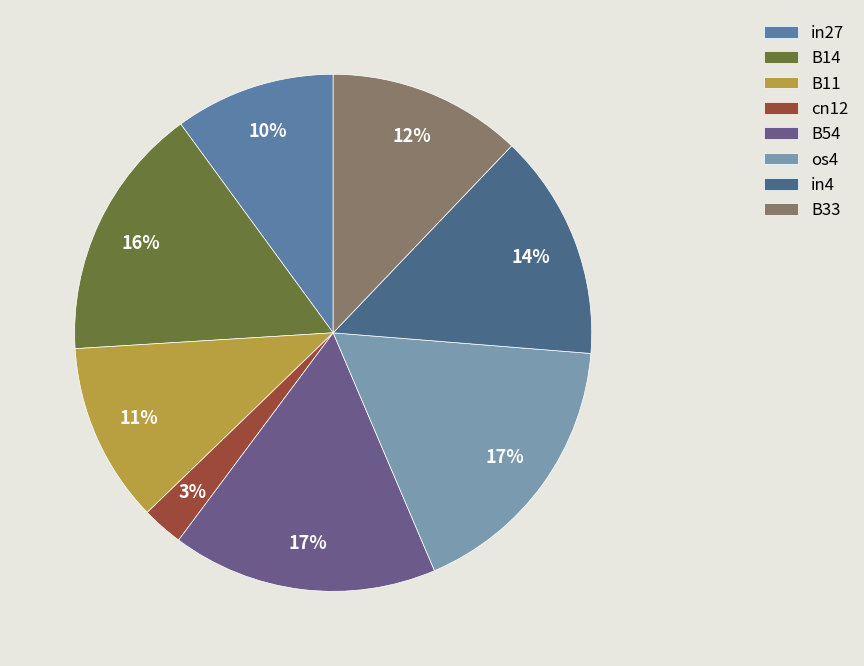

How much of the chart is everything except os4?

82.7%